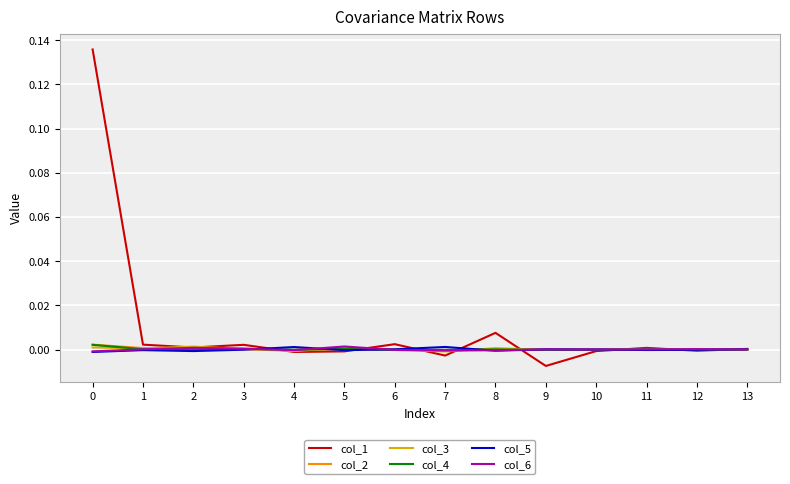

True or false: col_2 has a value of 0.0 at 1.

True